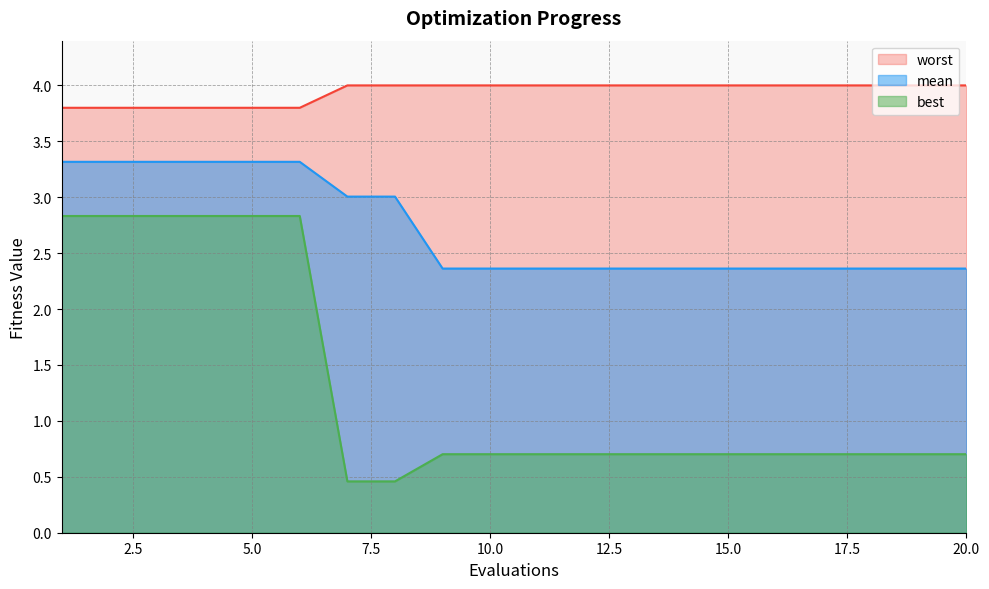

True or false: worst and best cross at least once.

False